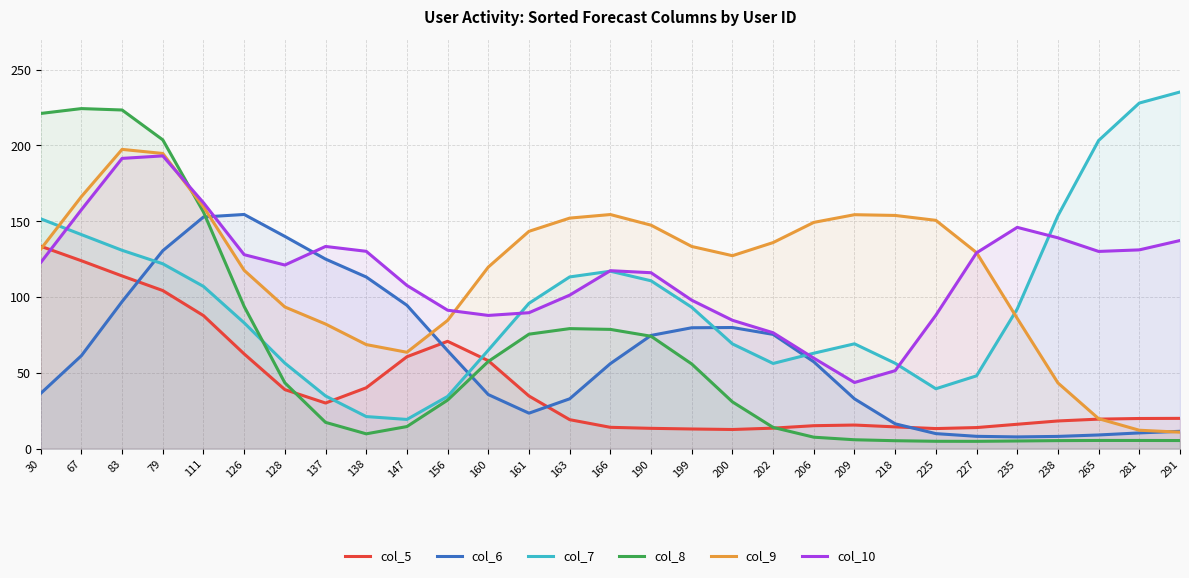

What is the label of the 16th point from the right?

163